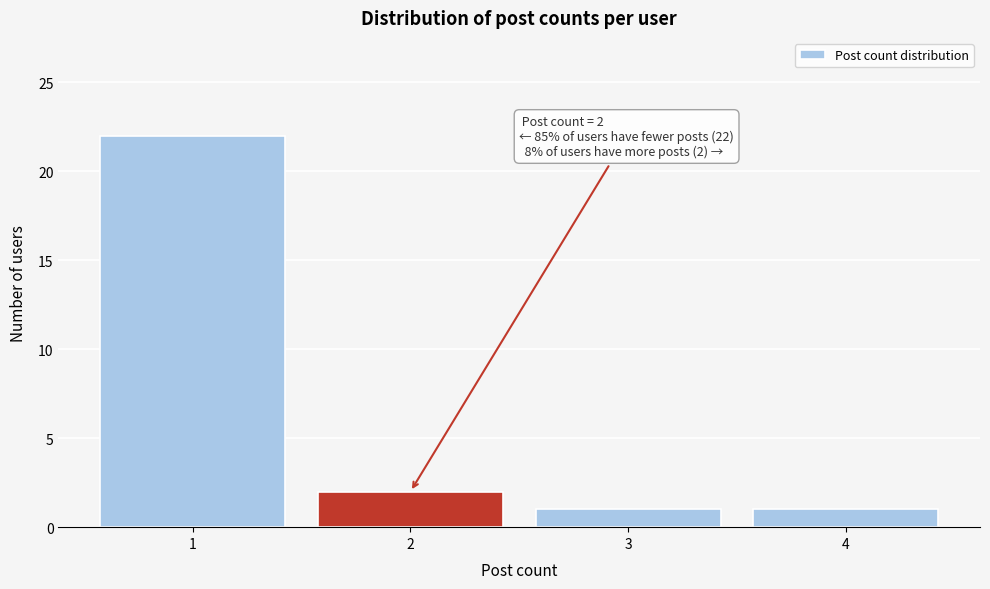

Reading left to right, what are all the values shown in this chart?

1=22	2=2	3=1	4=1